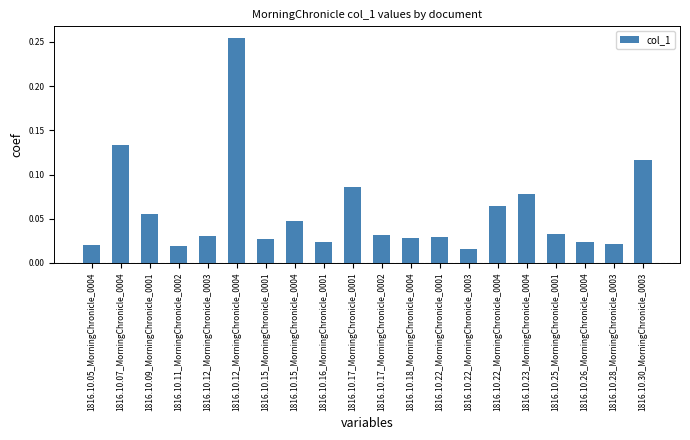

At which category does the chart reach its minimum across all series?

1816.10.22_MorningChronicle_0003